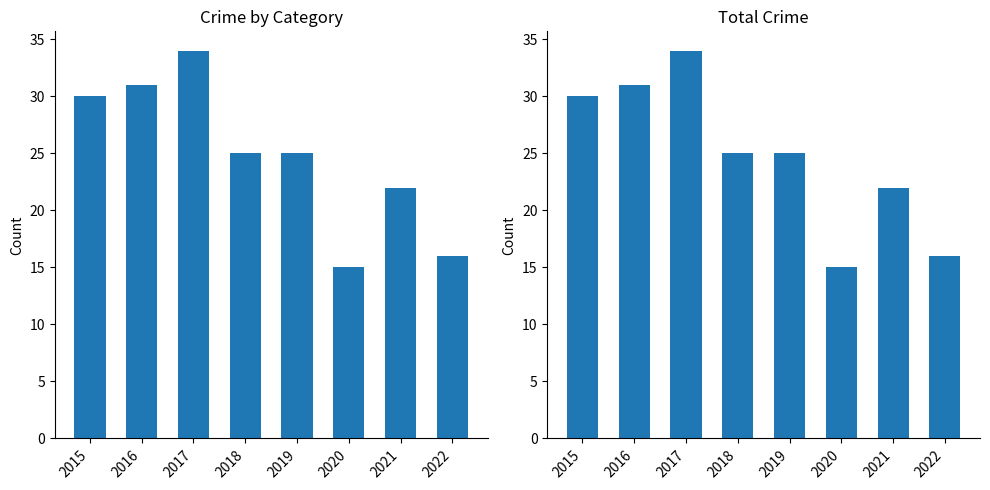

Which label corresponds to the smallest value in the chart?

2016